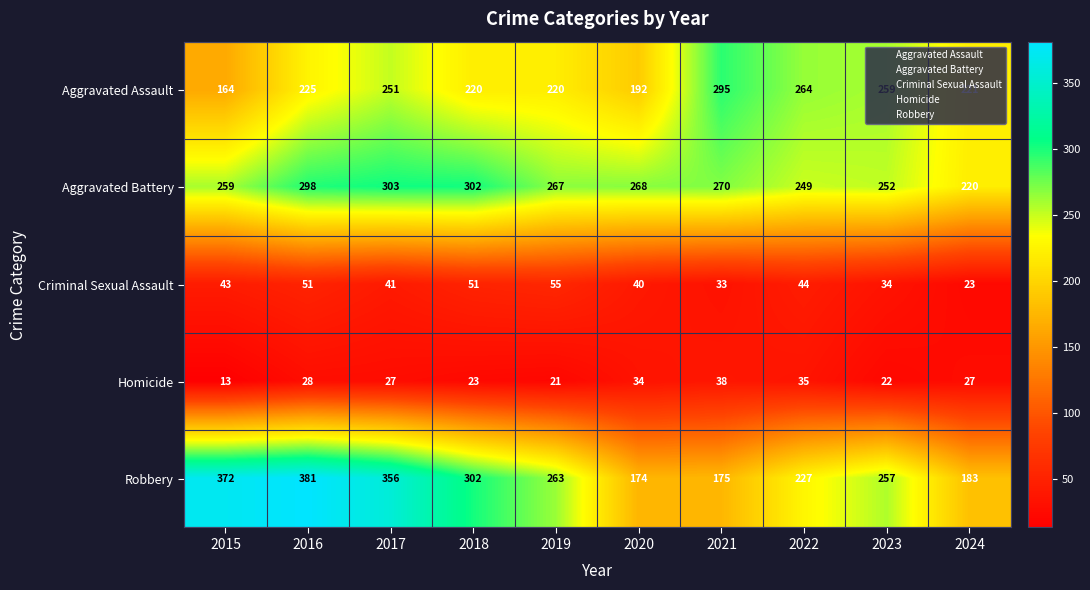

The Aggravated Battery series shows 268 at 2020. True or false?

True